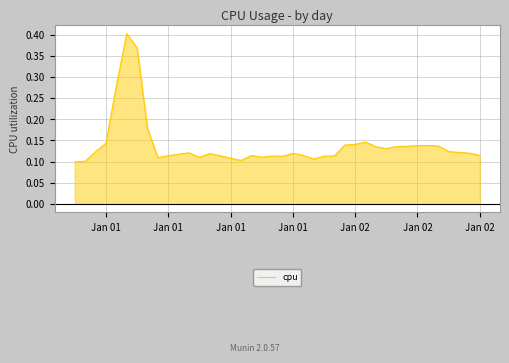

How many lines are shown in the chart?

1